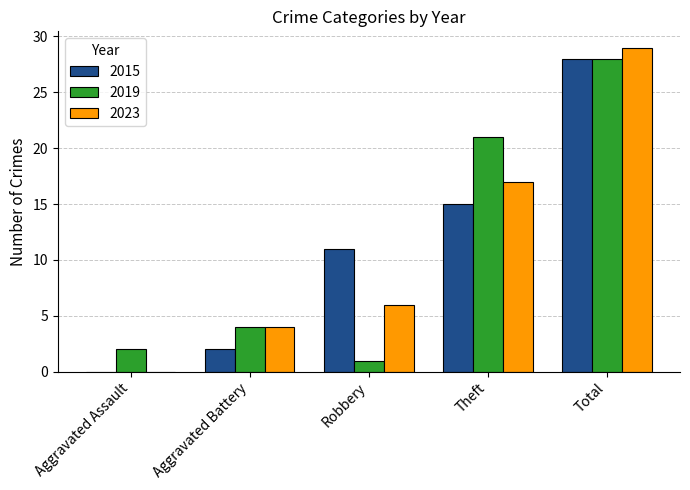

The value of 2019 at Aggravated Battery is 2. True or false?

False